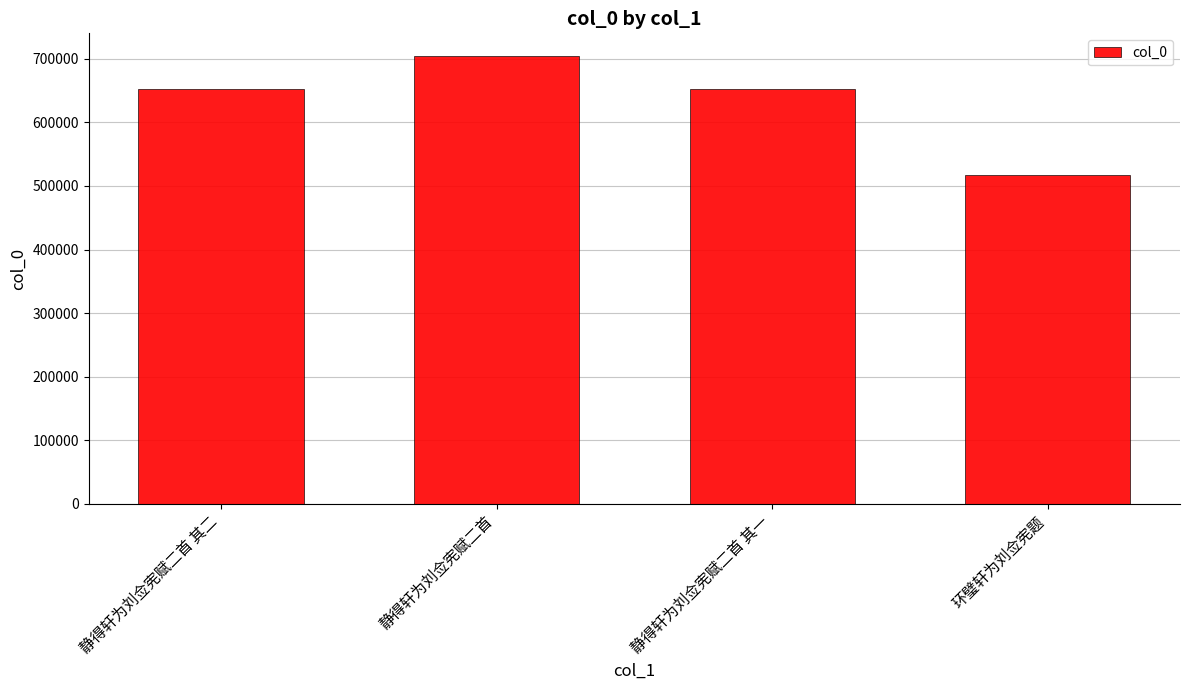

The chart shows a value of 517503 at 环璧轩为刘佥宪题. True or false?

True